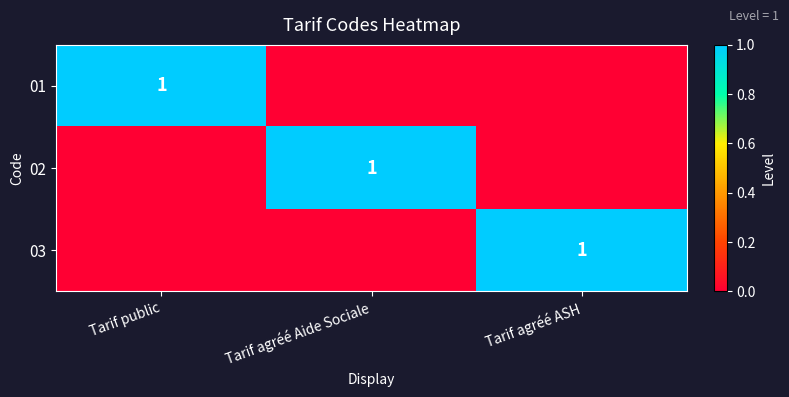

The value of 01 at Tarif public is 1. True or false?

True